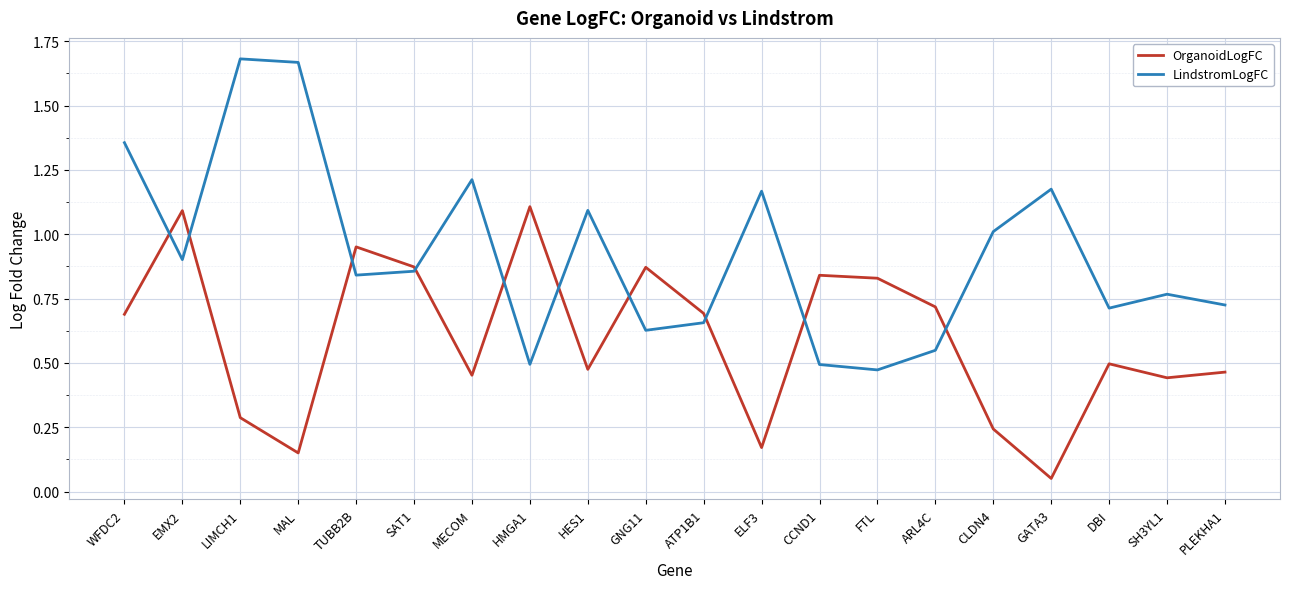

How many times do OrganoidLogFC and LindstromLogFC cross each other?

10